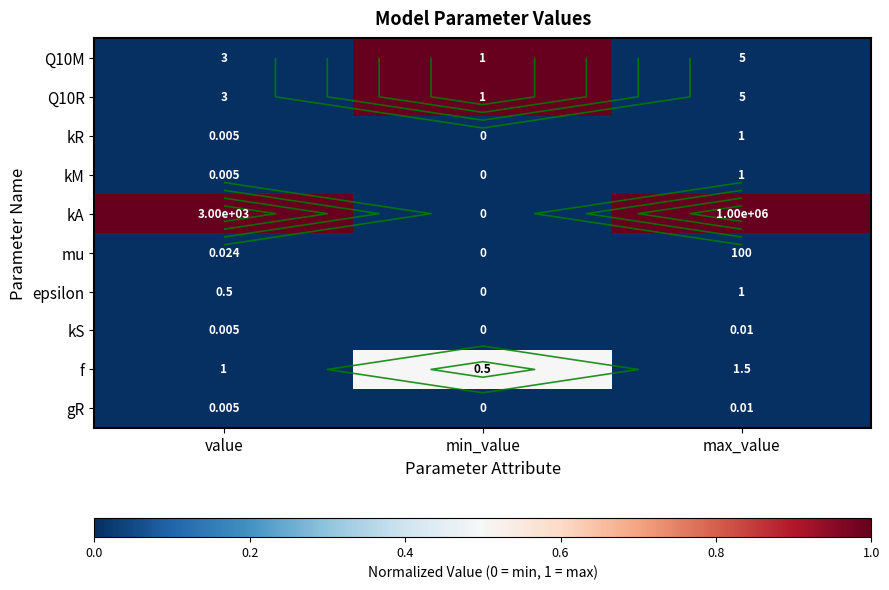

What is the sum of all f values?

0.5